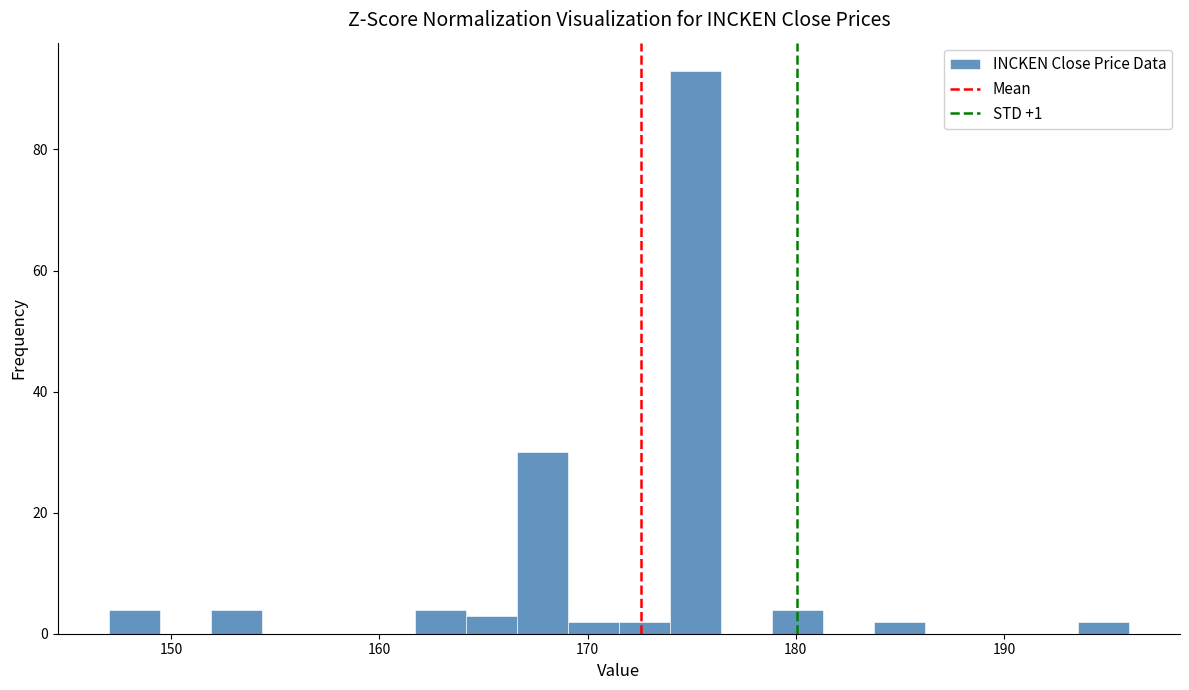

Around what value on the x-axis is the tallest bar? Give the approximate position of its centre, as read against the axis.

175